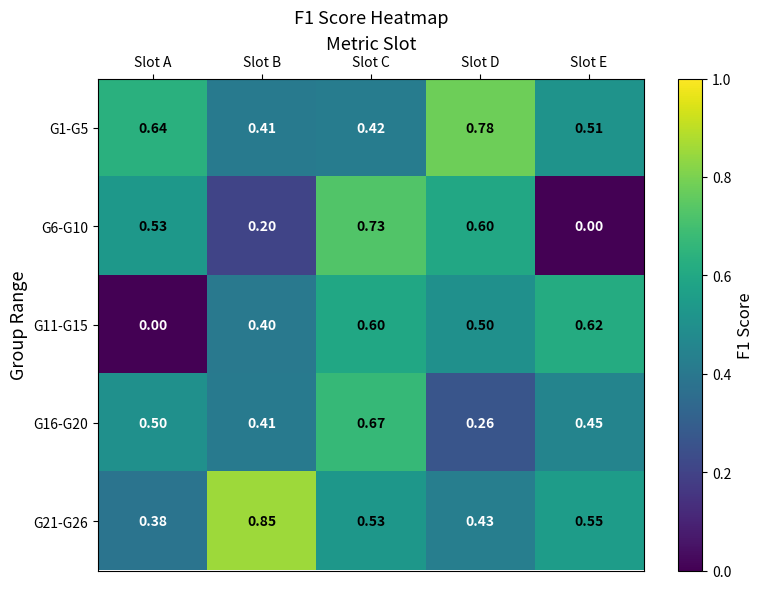

Which category has the highest value in the G11-G15 series?

Slot E